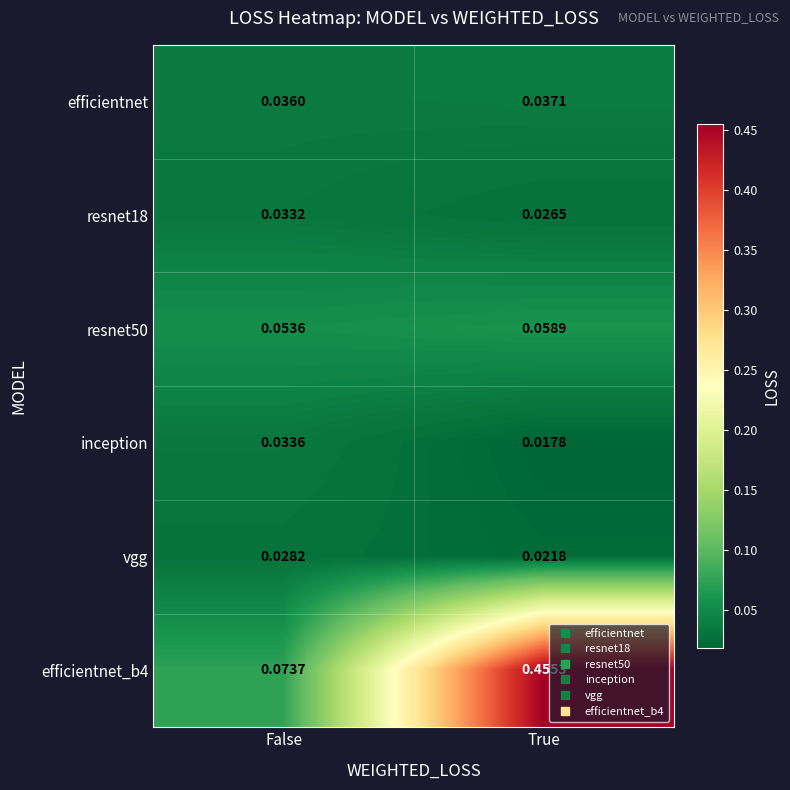

Which category has the lowest value in the vgg series?

True